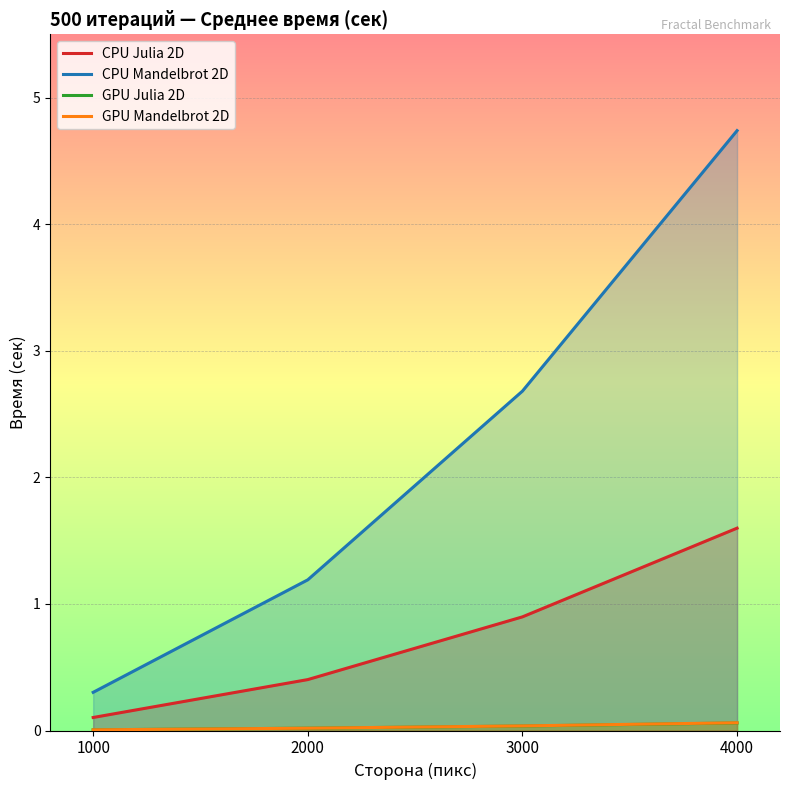

True or false: GPU Julia 2D and CPU Julia 2D intersect in this chart.

False